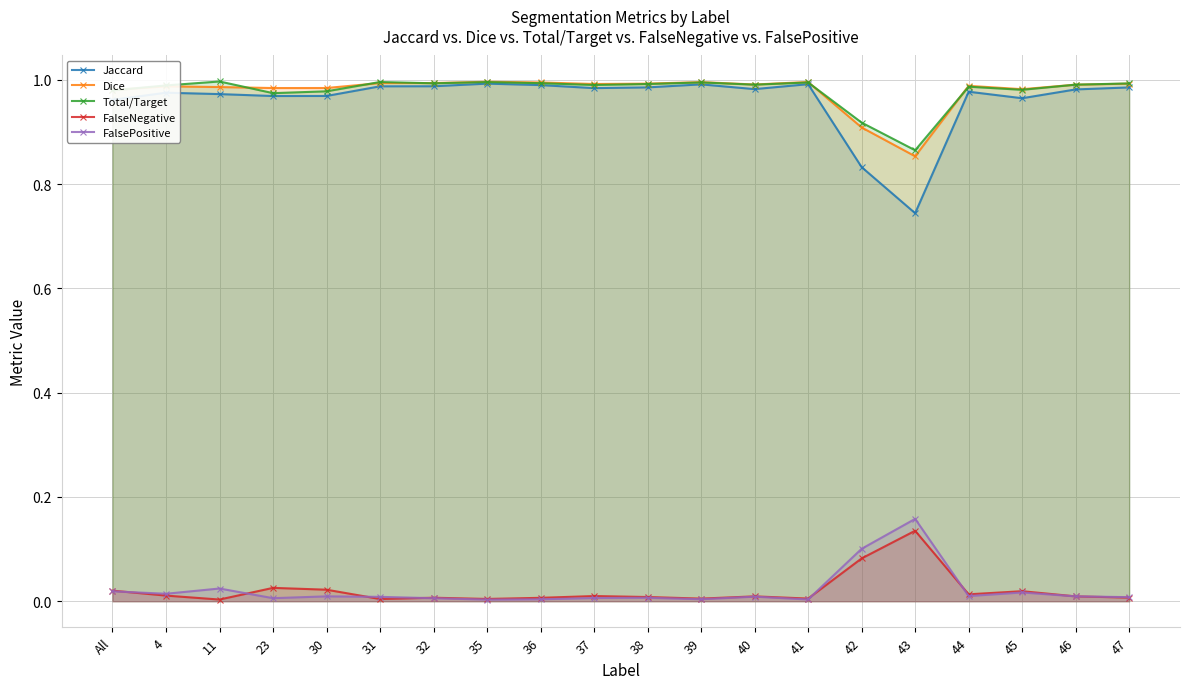

At which label is Jaccard closest to 0?

43